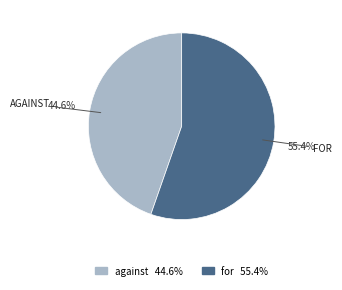

Which slice is the smallest?

against